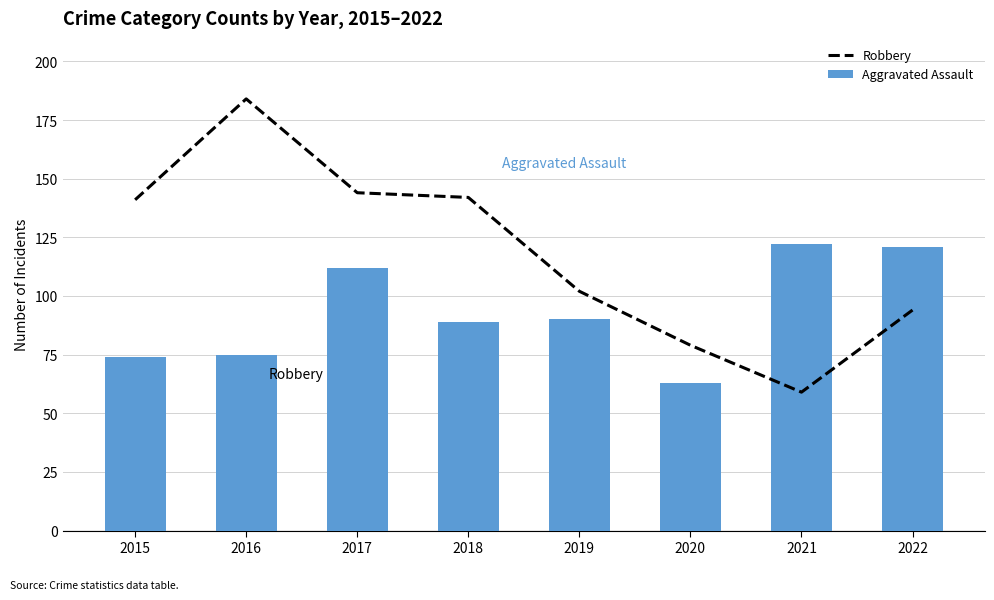

Where is Aggravated Assault nearest to the value 92?

2019